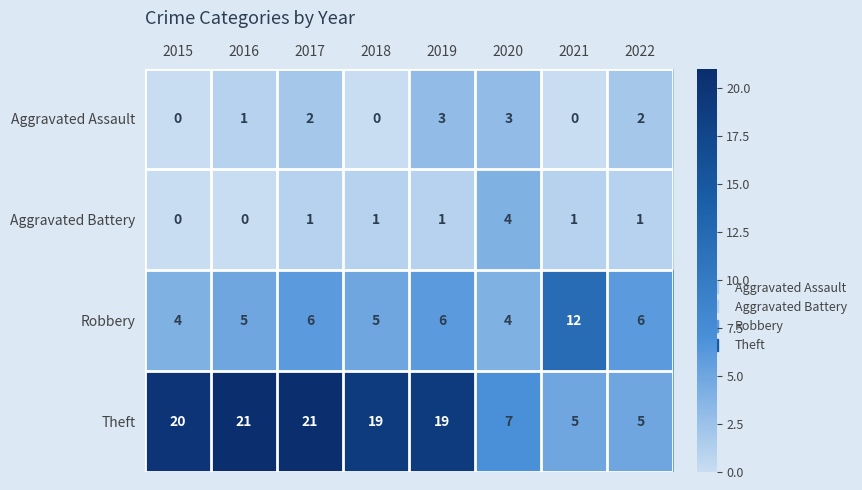

The value of Theft at 2021 is 2. True or false?

False